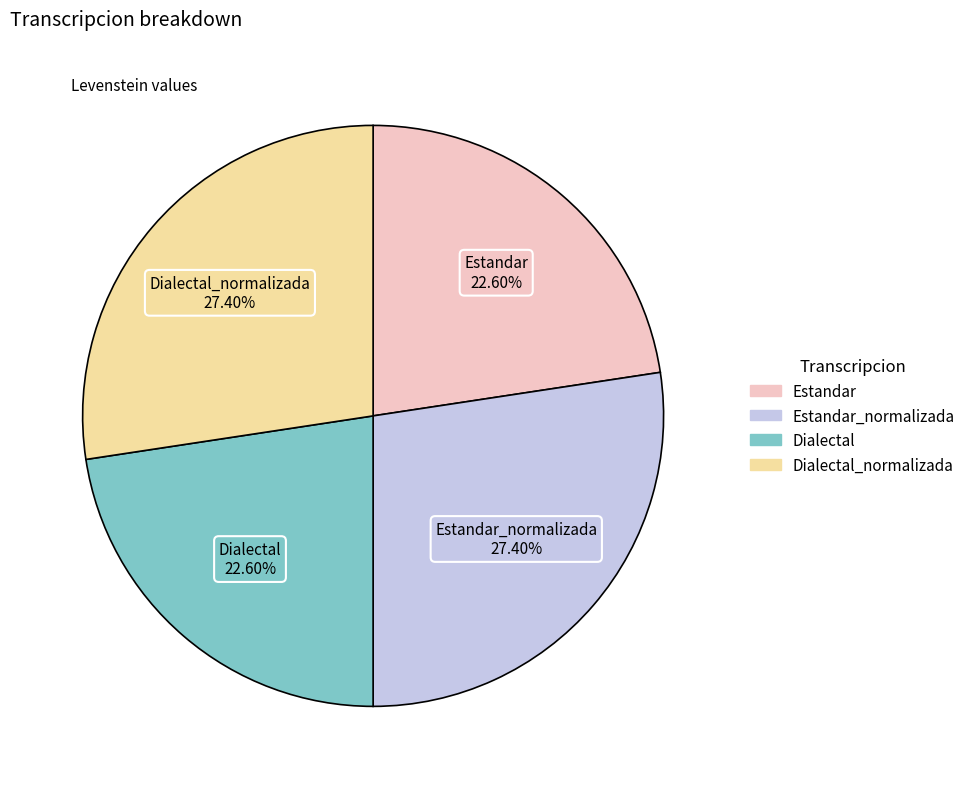

Count the number of slices in the pie.

4